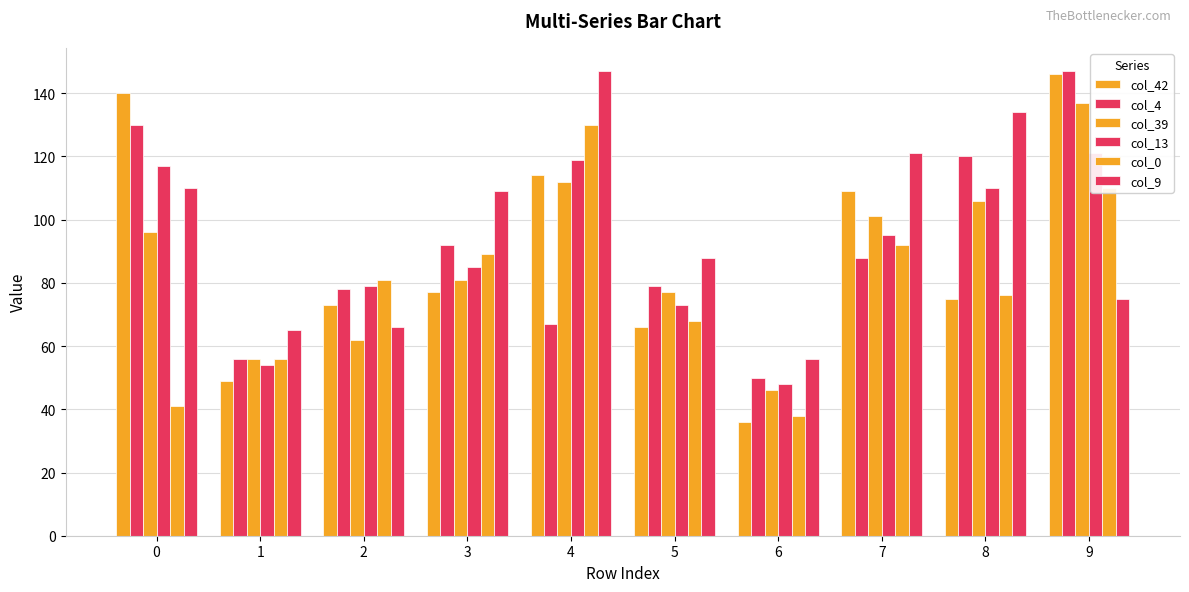

Which category has the lowest value across all series?

6